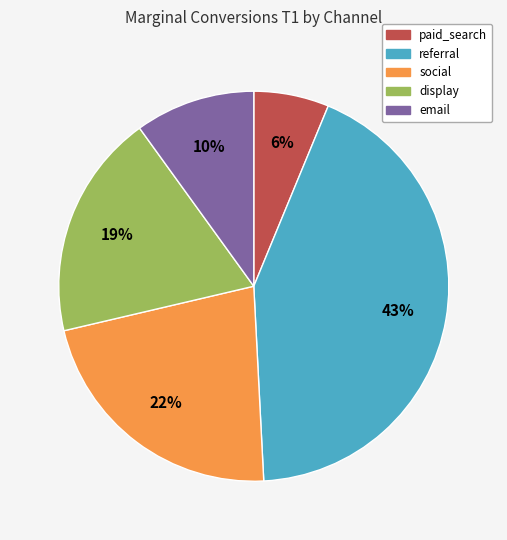

To the nearest percent, what is the average slice percentage?

20%